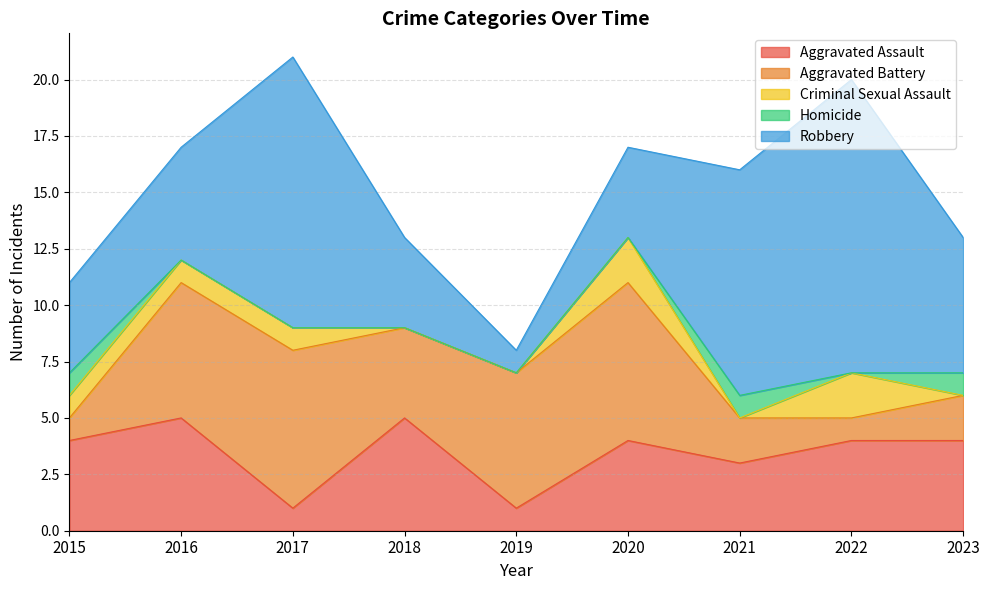

Is the value of Homicide at 2017 greater than the value of Aggravated Assault at 2022?

No